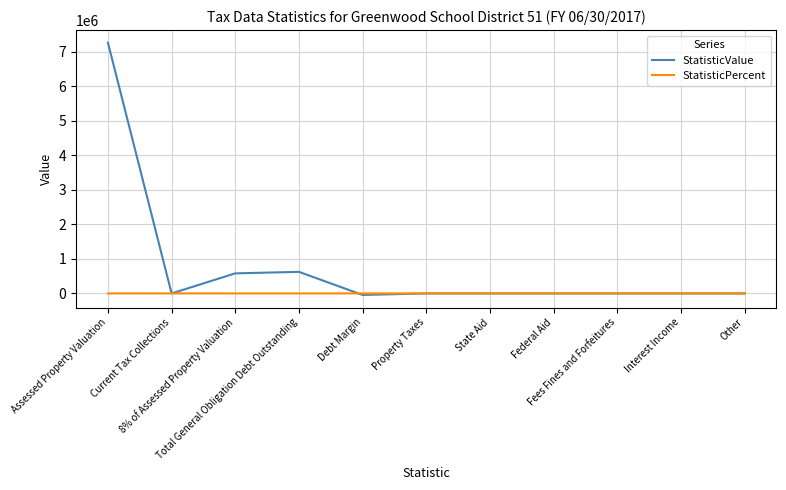

Which series has the widest spread of values?

StatisticValue